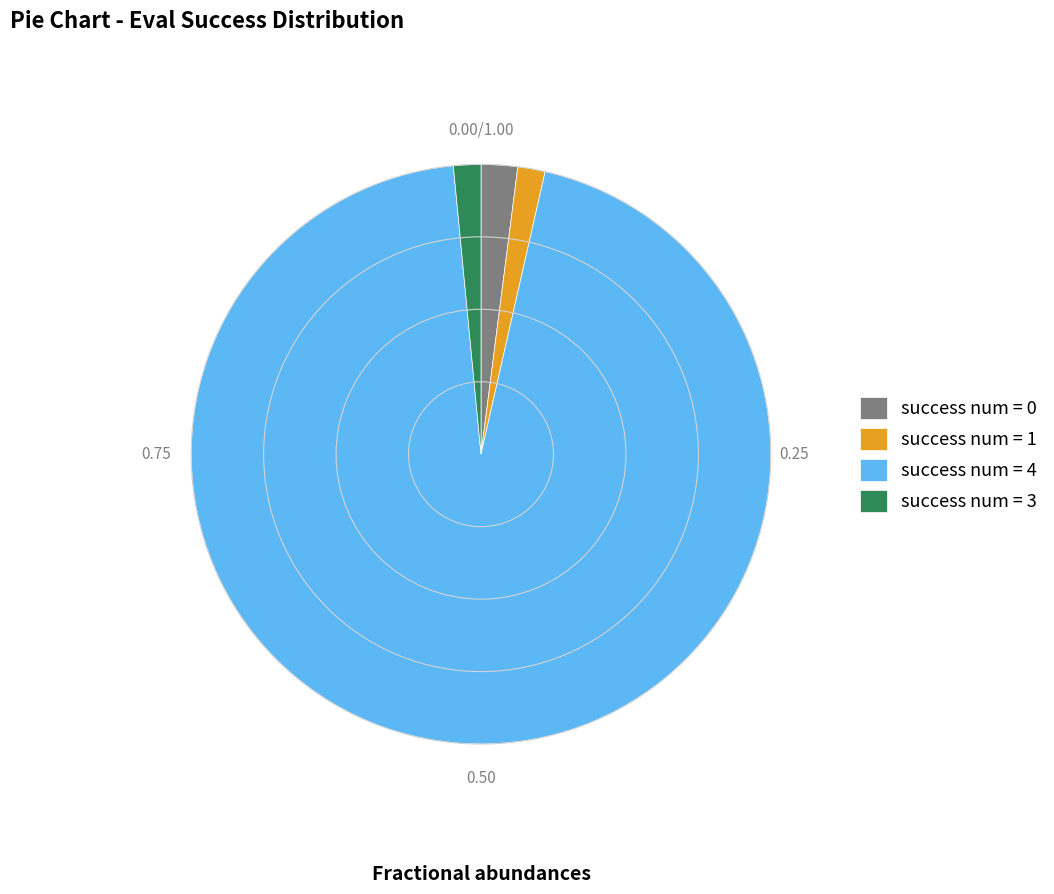

Between success num = 1 and success num = 4, which is larger?

success num = 4